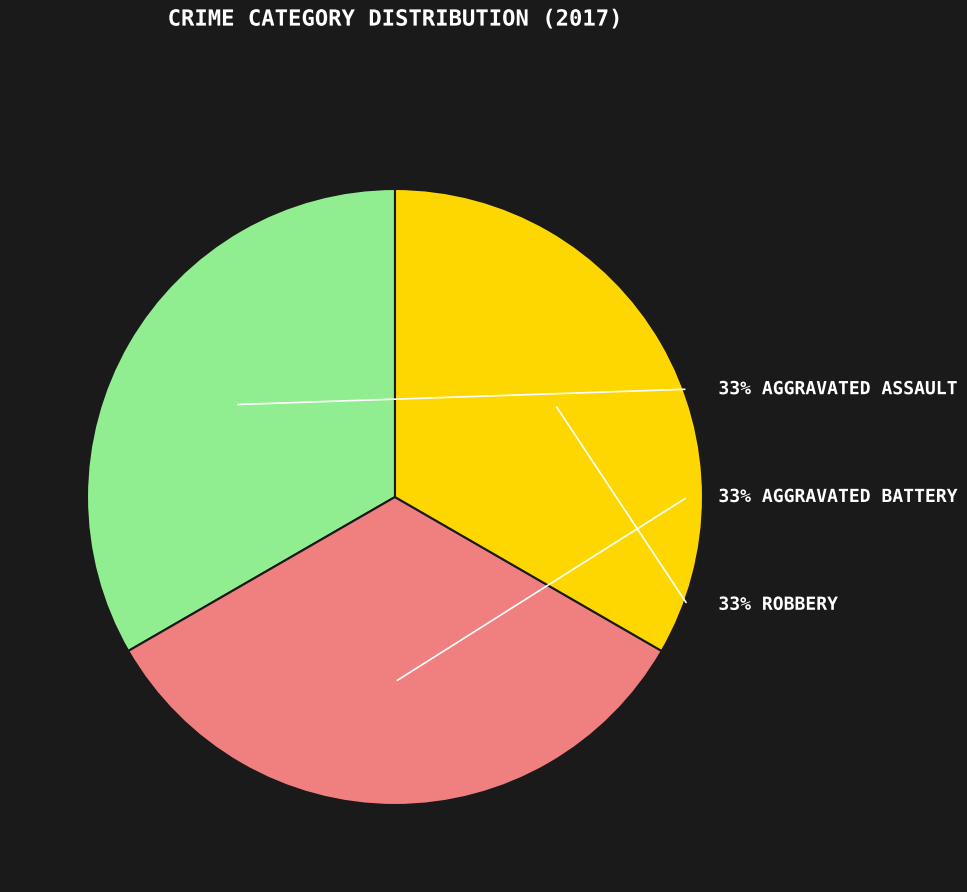

To the nearest percent, what is the average slice percentage?

33%